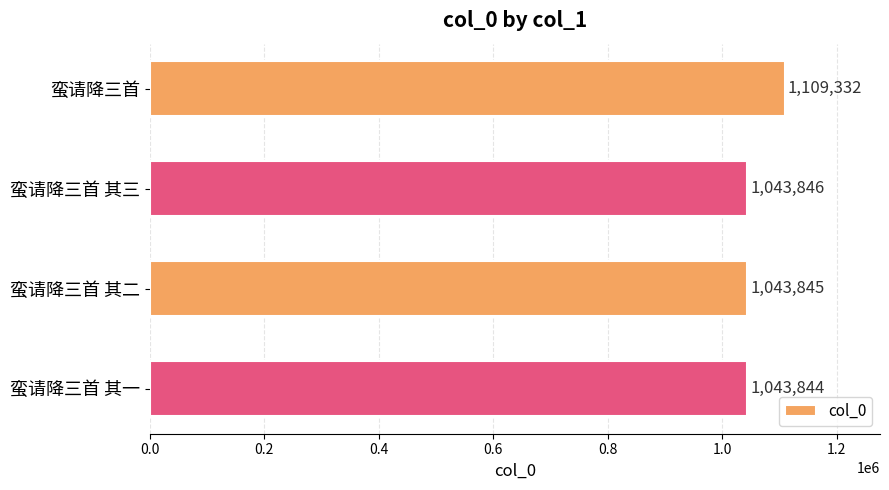

How many bars are there in total?

4